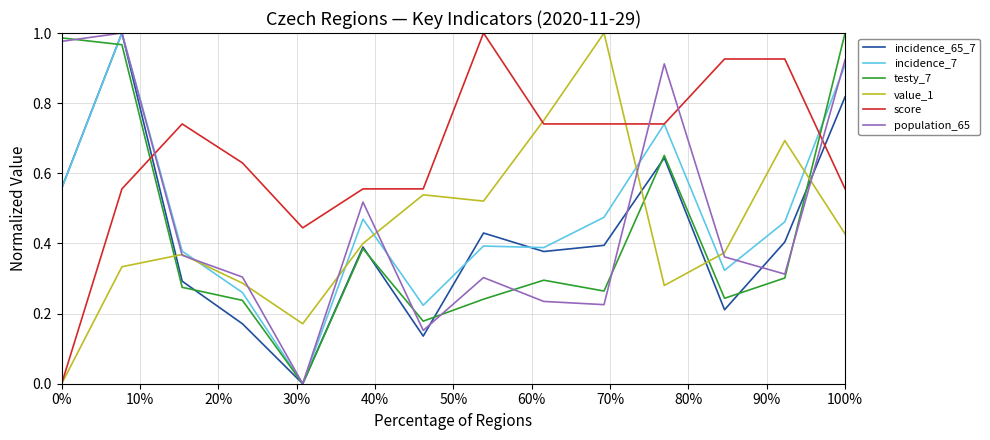

Which series has the largest total across all categories?

score